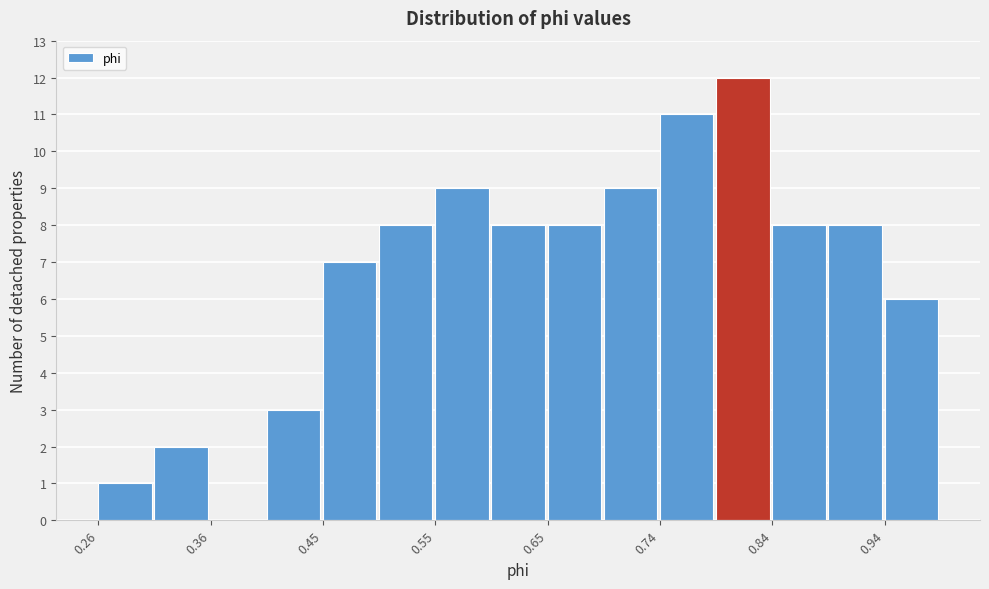

Which range on the x-axis has the tallest bar?

0.79 to 0.84